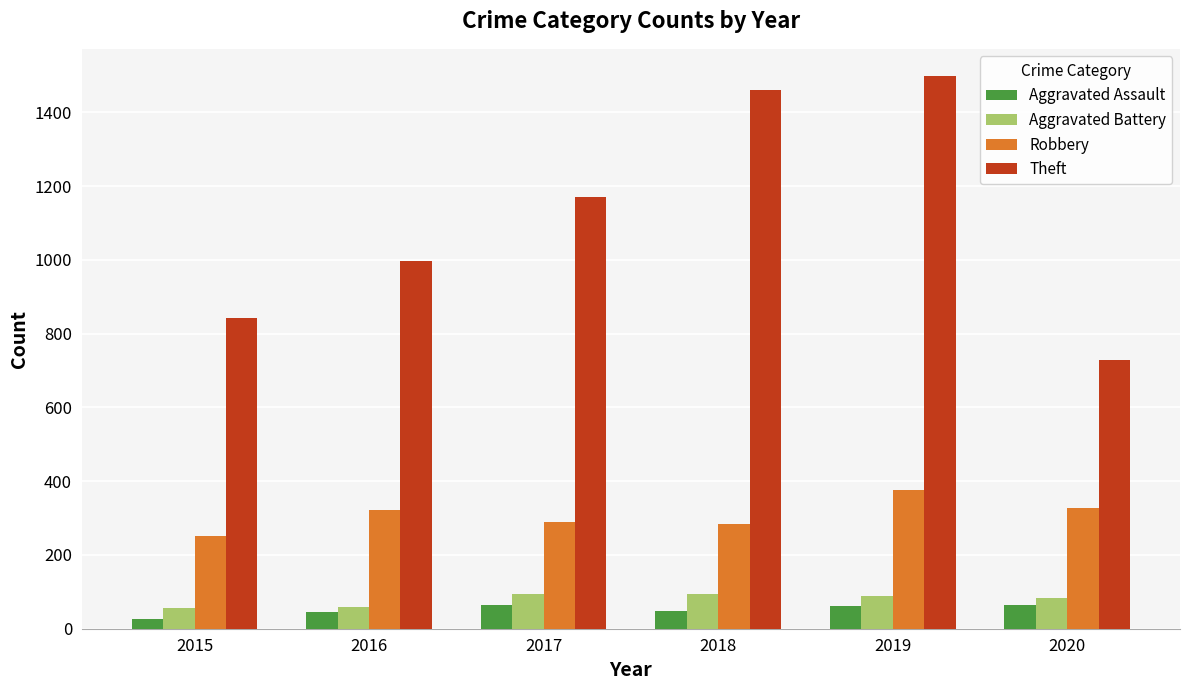

The Aggravated Assault series shows 62 at 2019. True or false?

True